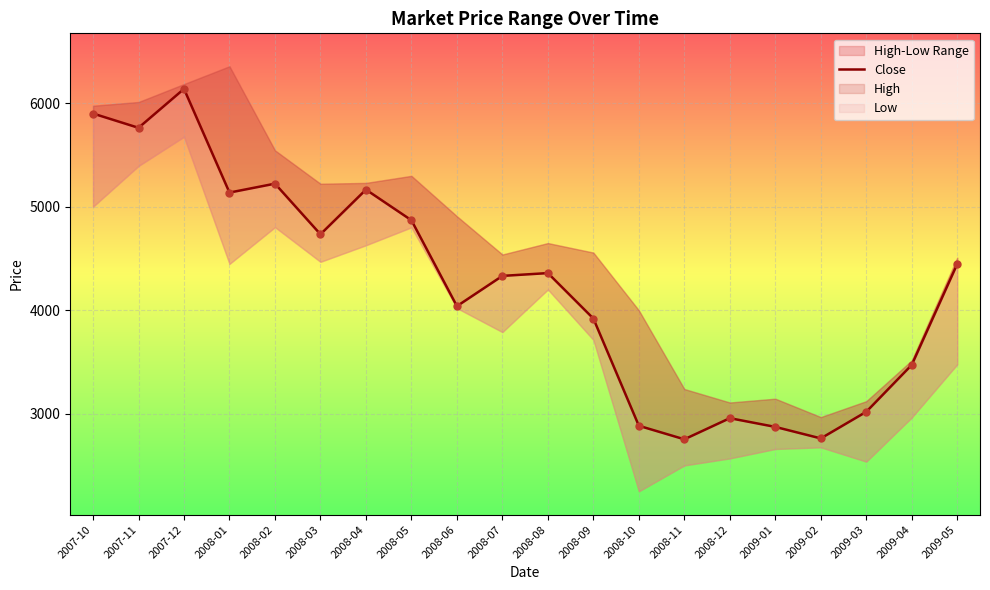

Approximately how many times larger is the value at 2008-11 compared to 2007-12?

0.4